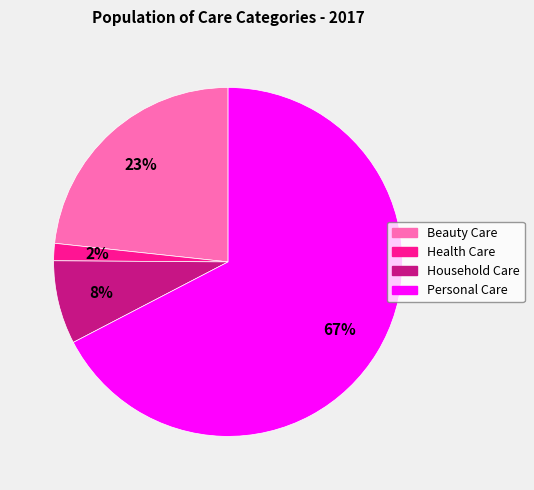

Do Personal Care and Health Care together represent more than half of the pie?

Yes